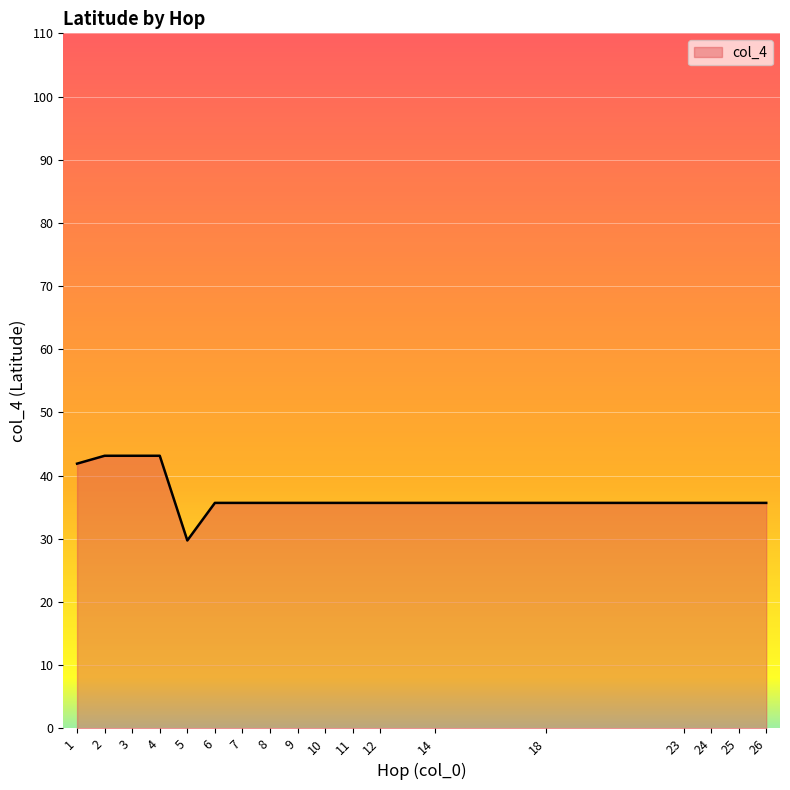

Does the chart display data point markers on the line(s)?

No